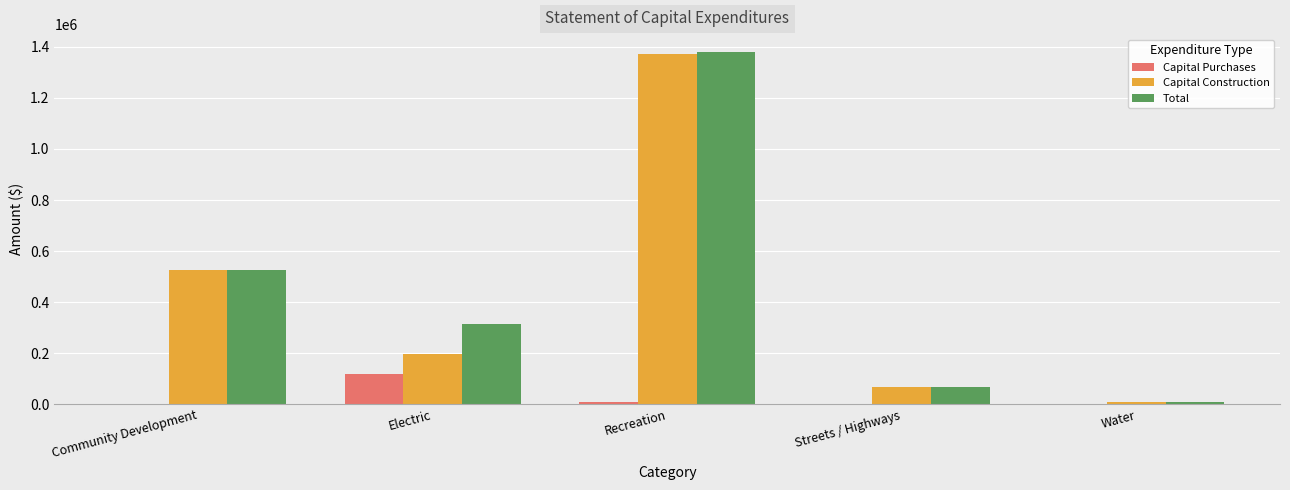

What is the greatest value displayed?

1380601